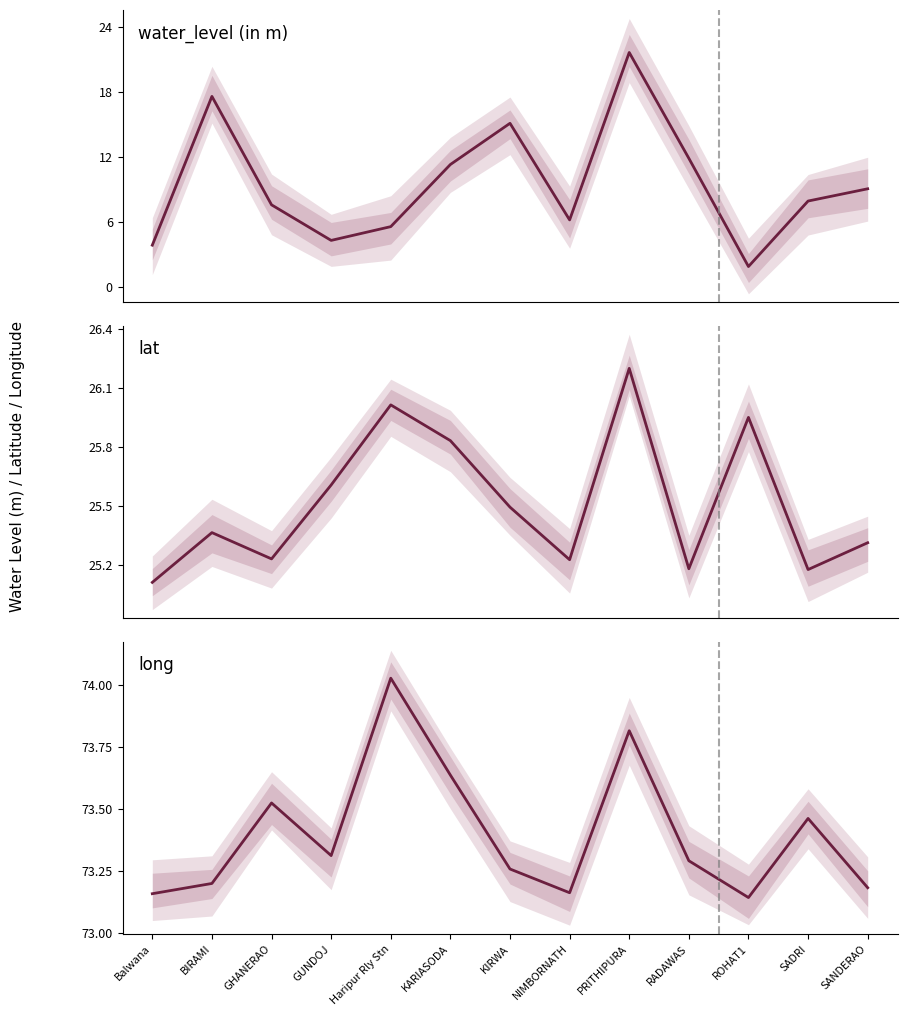

Count the number of categories in the chart.

13